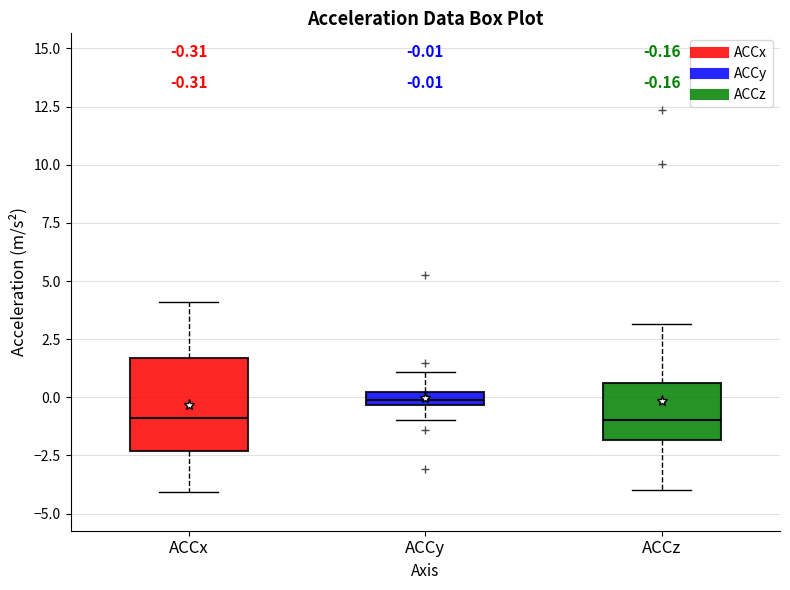

Which box has the highest median line?

ACCy